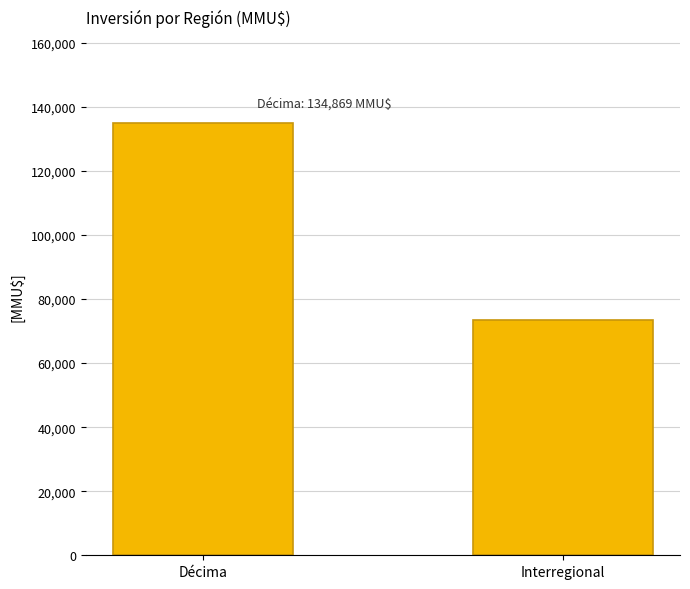

The value at Interregional is 128627. True or false?

False